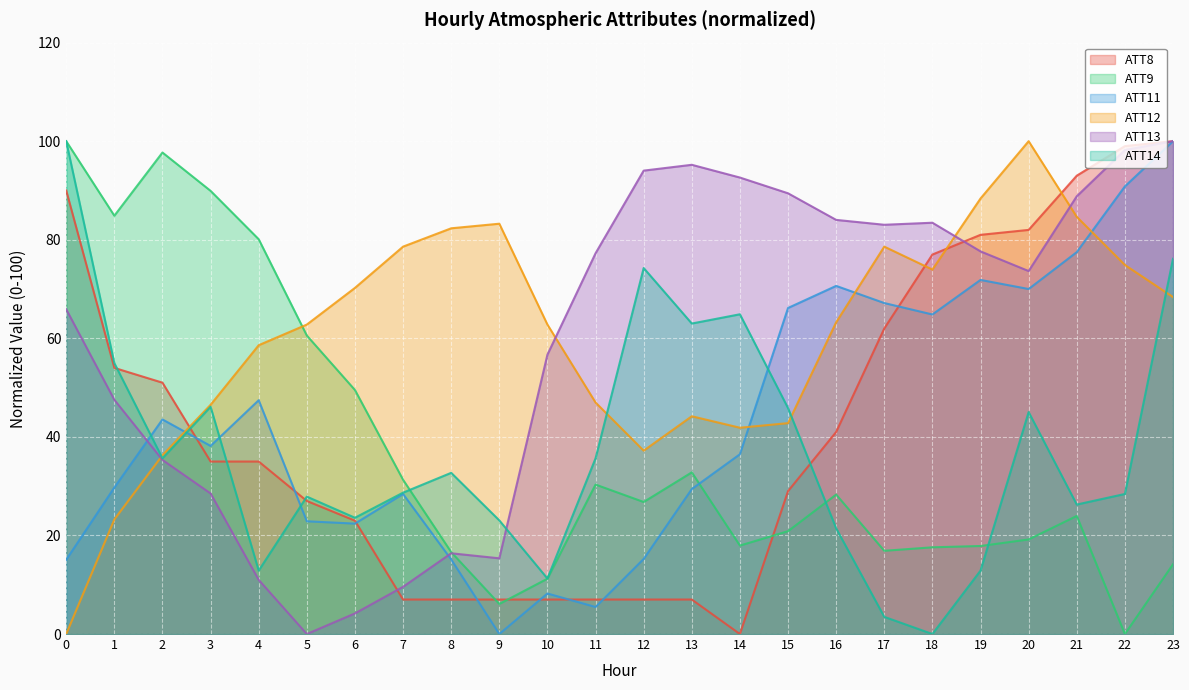

What is the value of the ATT8 point at the 14th from the left?

7.0